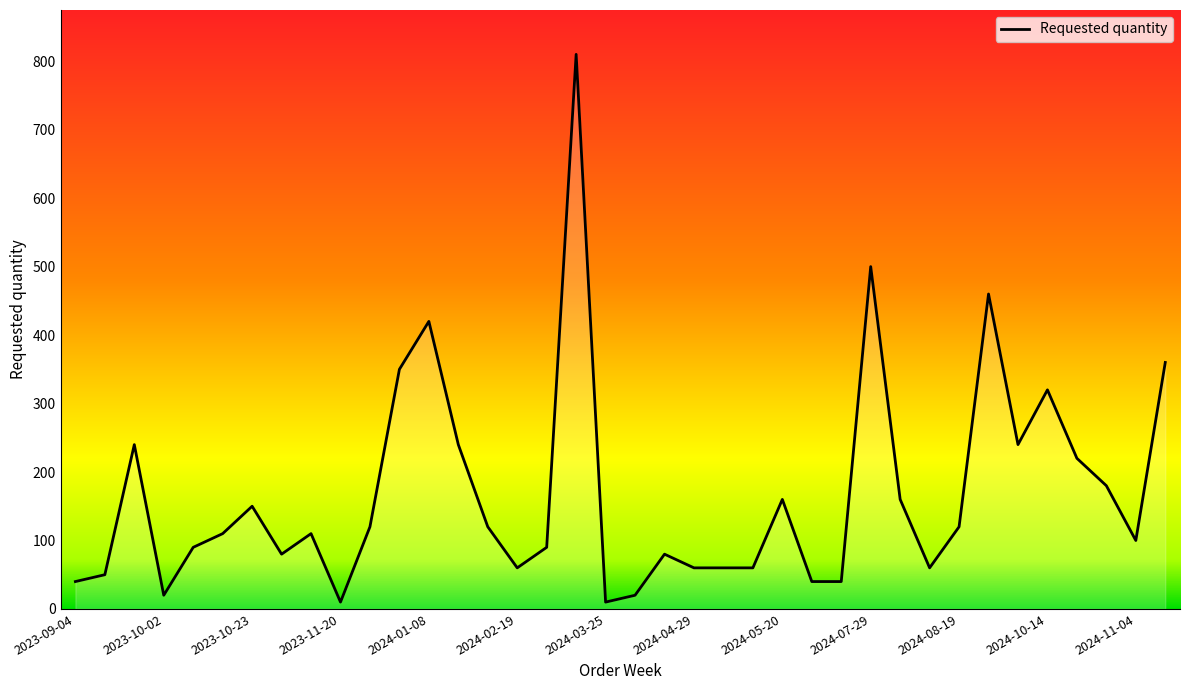

What is the greatest value displayed?

810